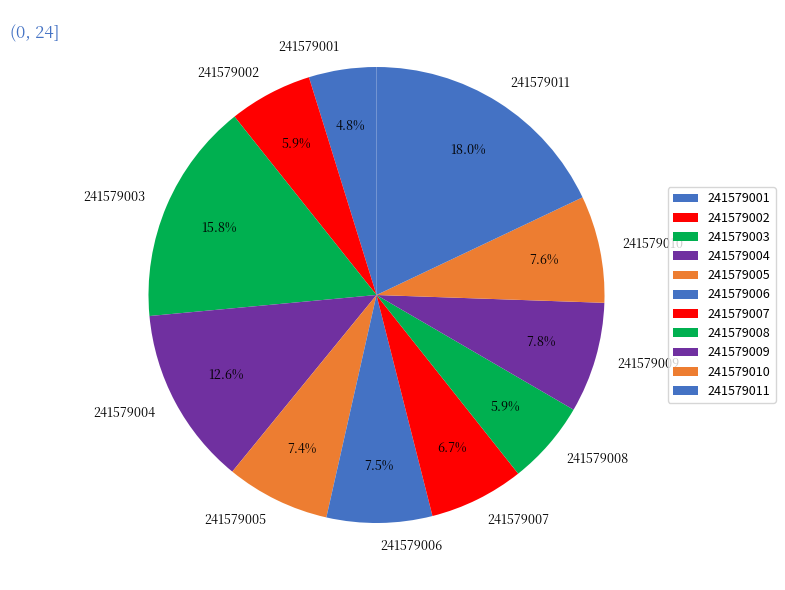

Count the number of slices in the pie.

11